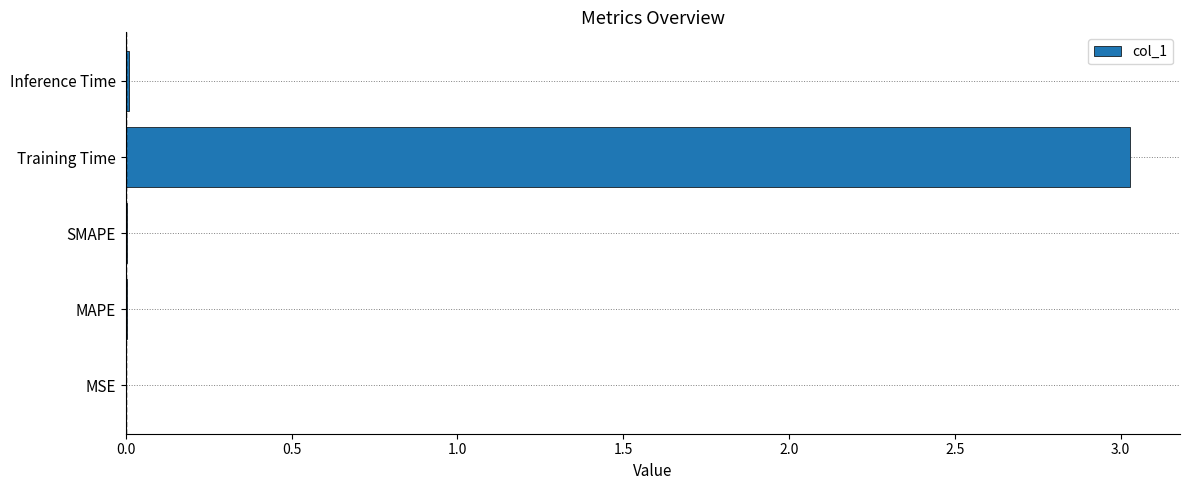

True or false: the data shows 0.0 at Inference Time.

True